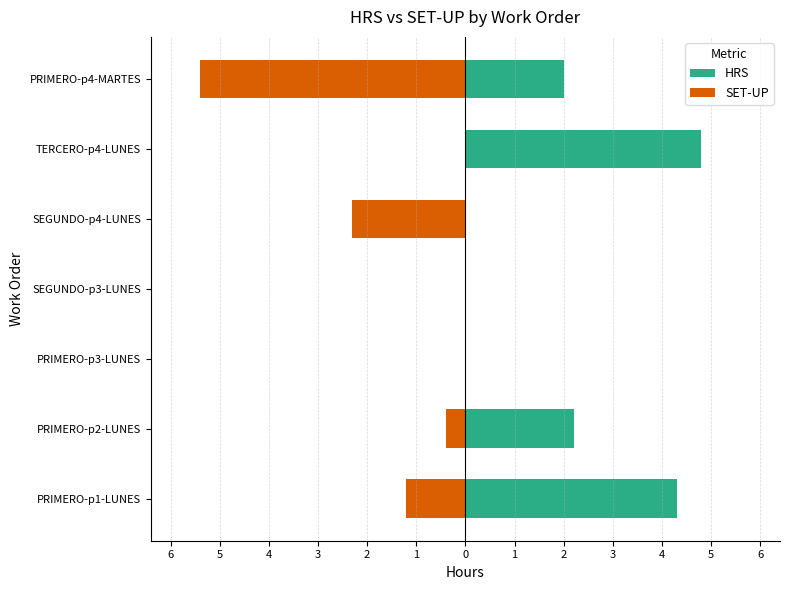

At how many categories does at least one series exceed -3?

7